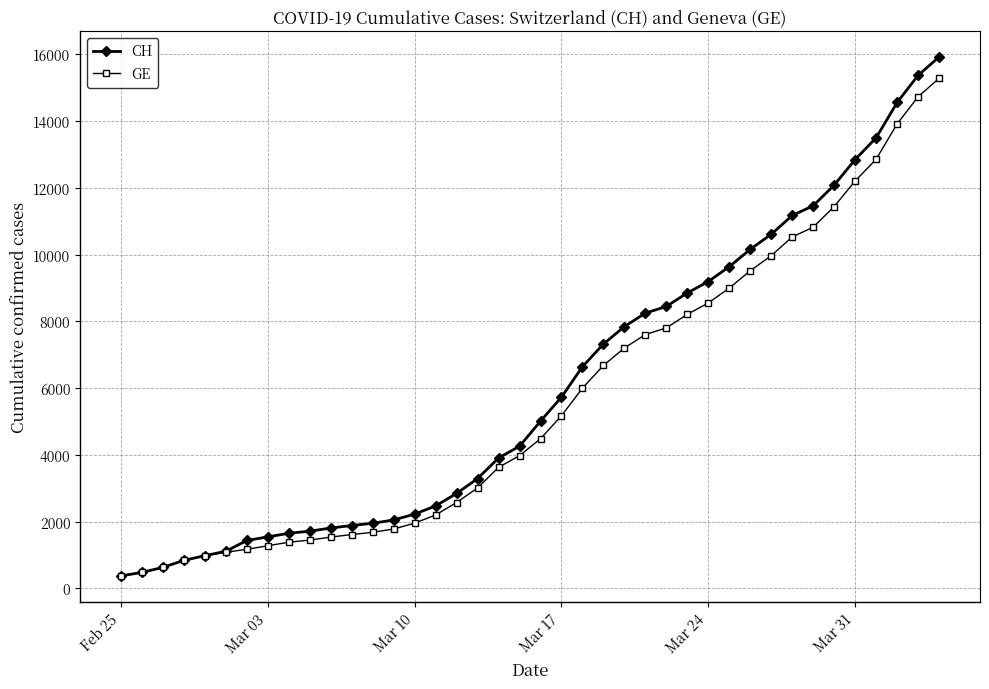

What is the minimum value for GE?

375